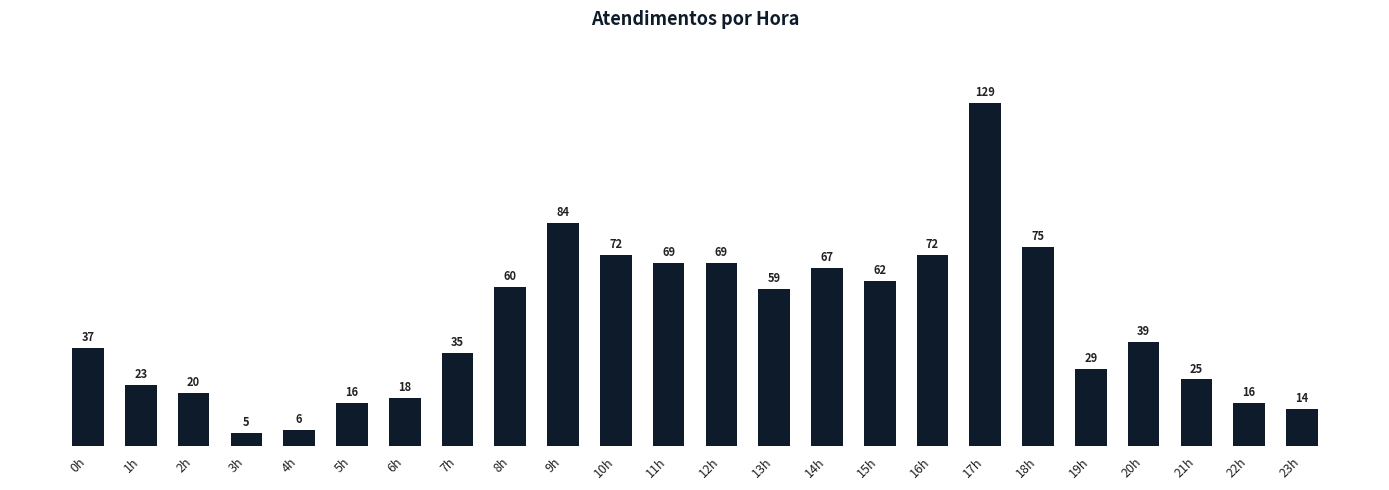

Reading right to left, extract all data points from this chart.

23h=14	22h=16	21h=25	20h=39	19h=29	18h=75	17h=129	16h=72	15h=62	14h=67	13h=59	12h=69	11h=69	10h=72	9h=84	8h=60	7h=35	6h=18	5h=16	4h=6	3h=5	2h=20	1h=23	0h=37